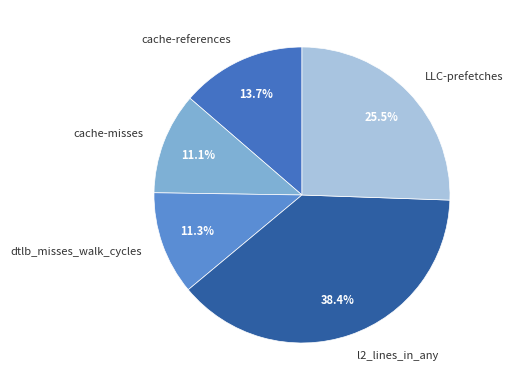

To the nearest percent, what is the difference between the l2_lines_in_any and dtlb_misses_walk_cycles slice percentages?

27%